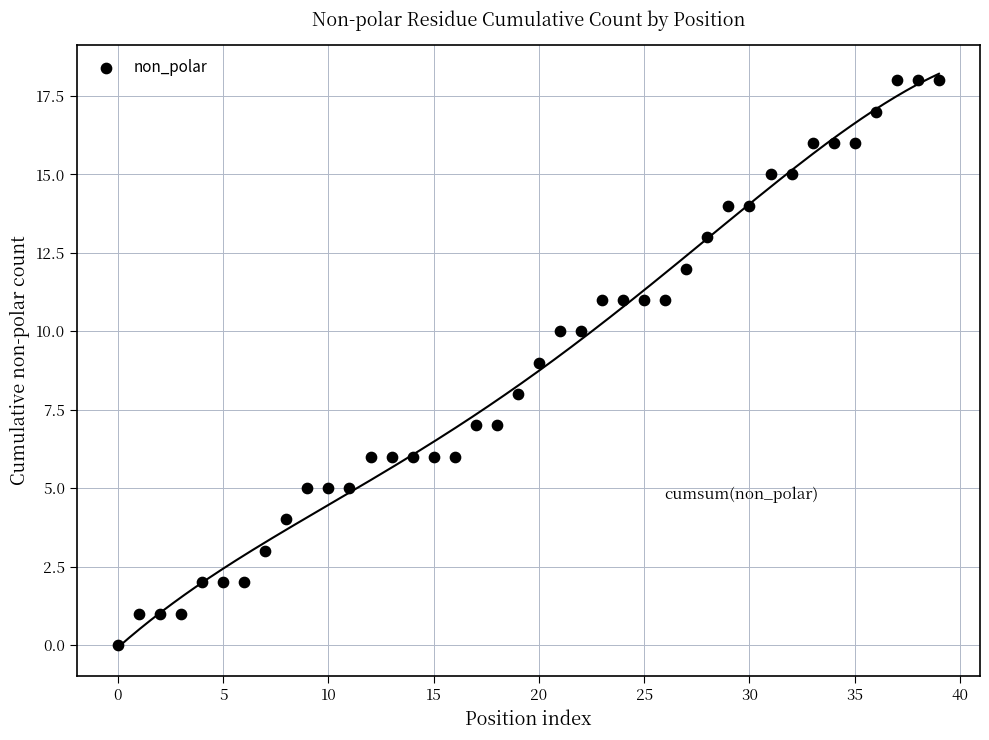

What is the range of Y values (max minus min)?

18